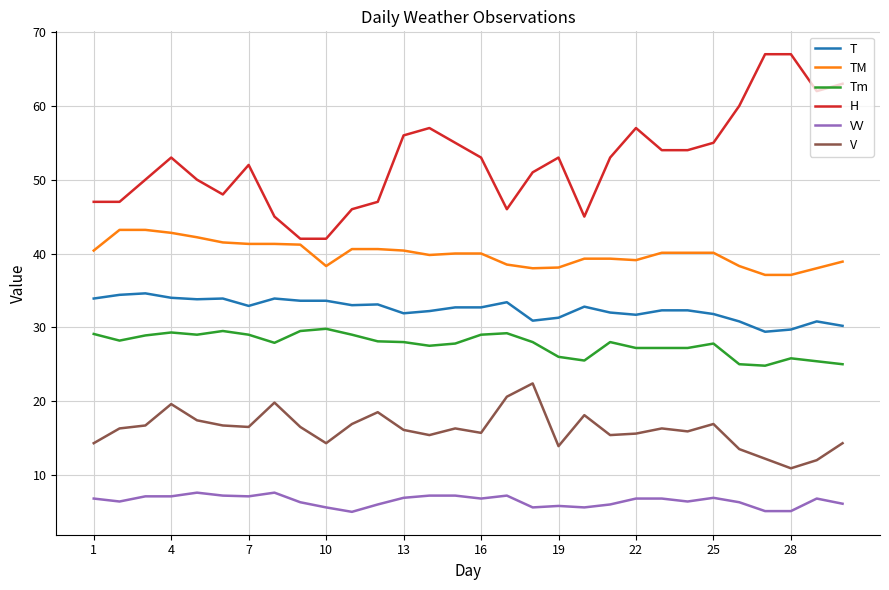

Which series has the largest total across all categories?

H